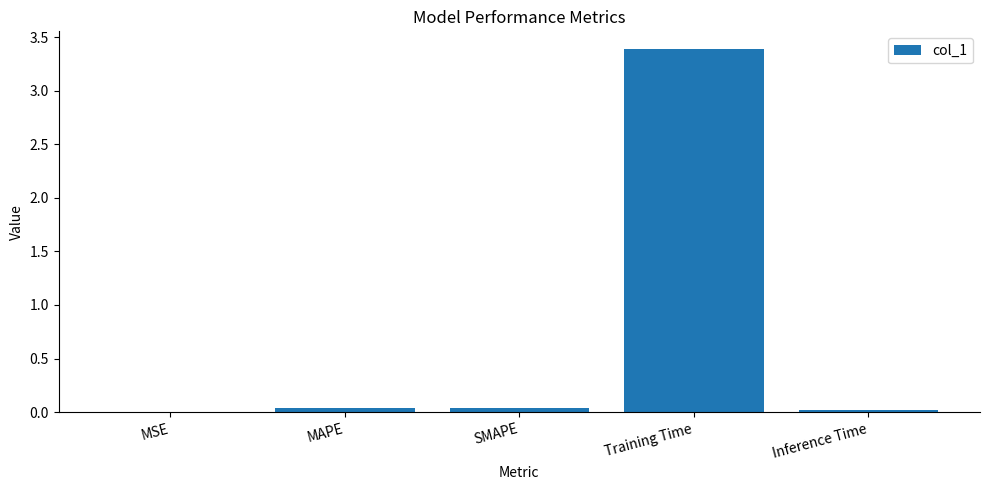

The value at SMAPE is 0.0. True or false?

True